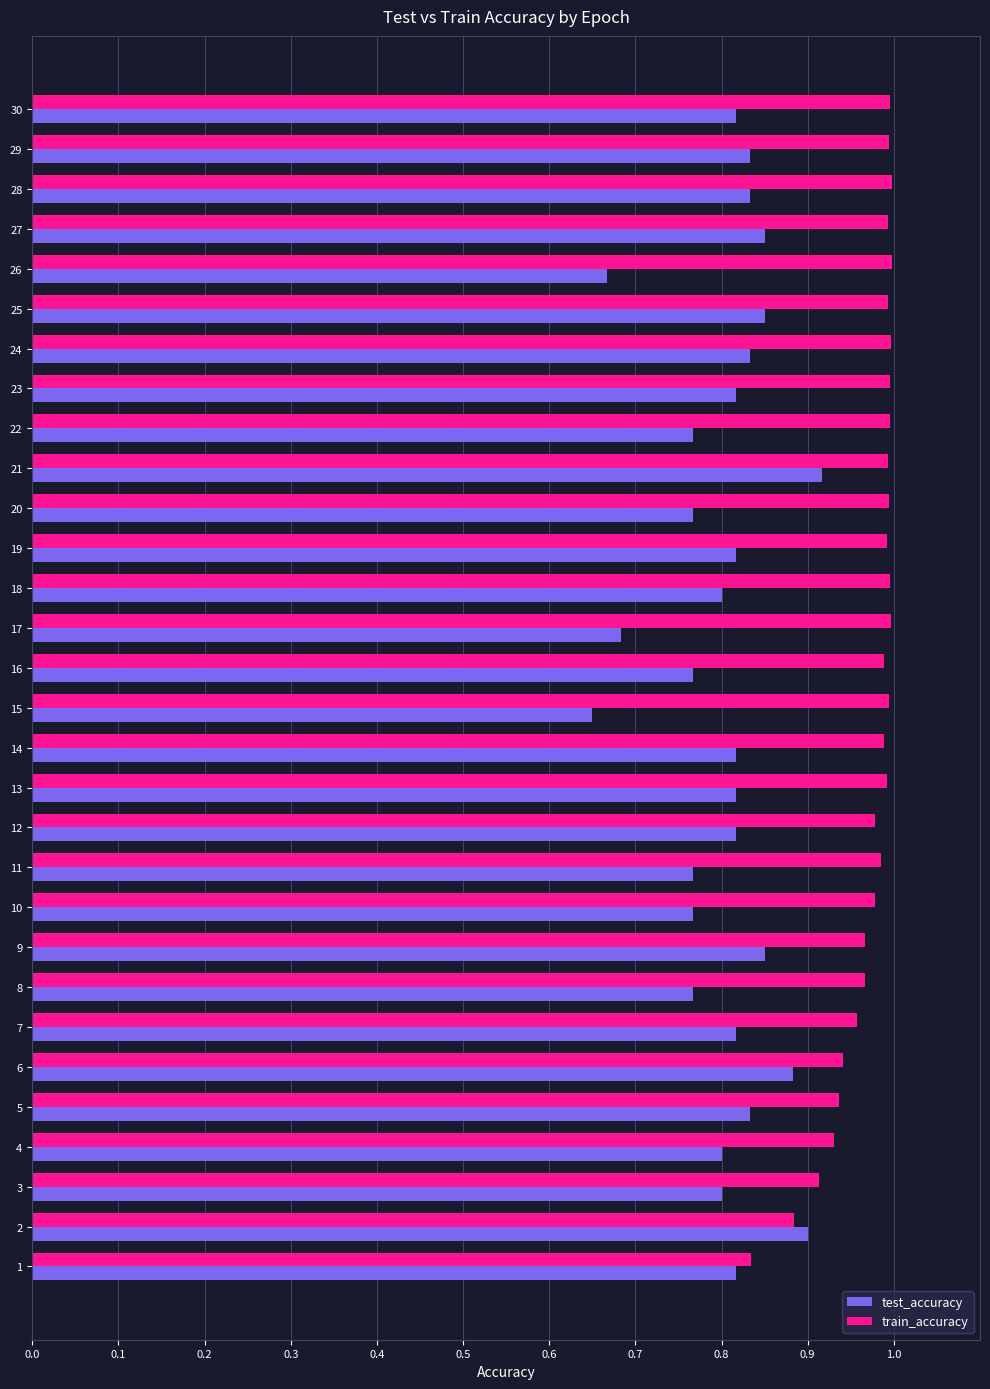

At 26, list the series in order from largest to smallest.

train_accuracy, test_accuracy